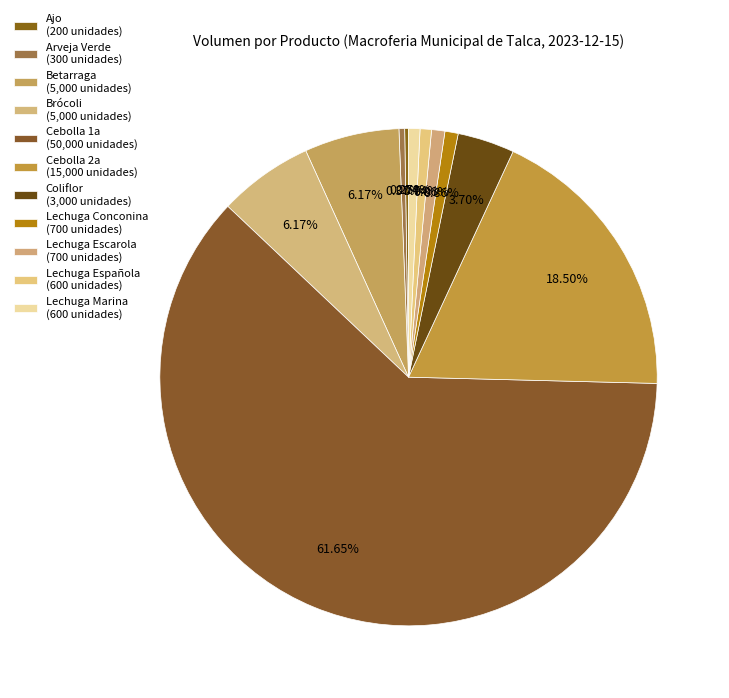

Which slice is the largest?

Cebolla 1a